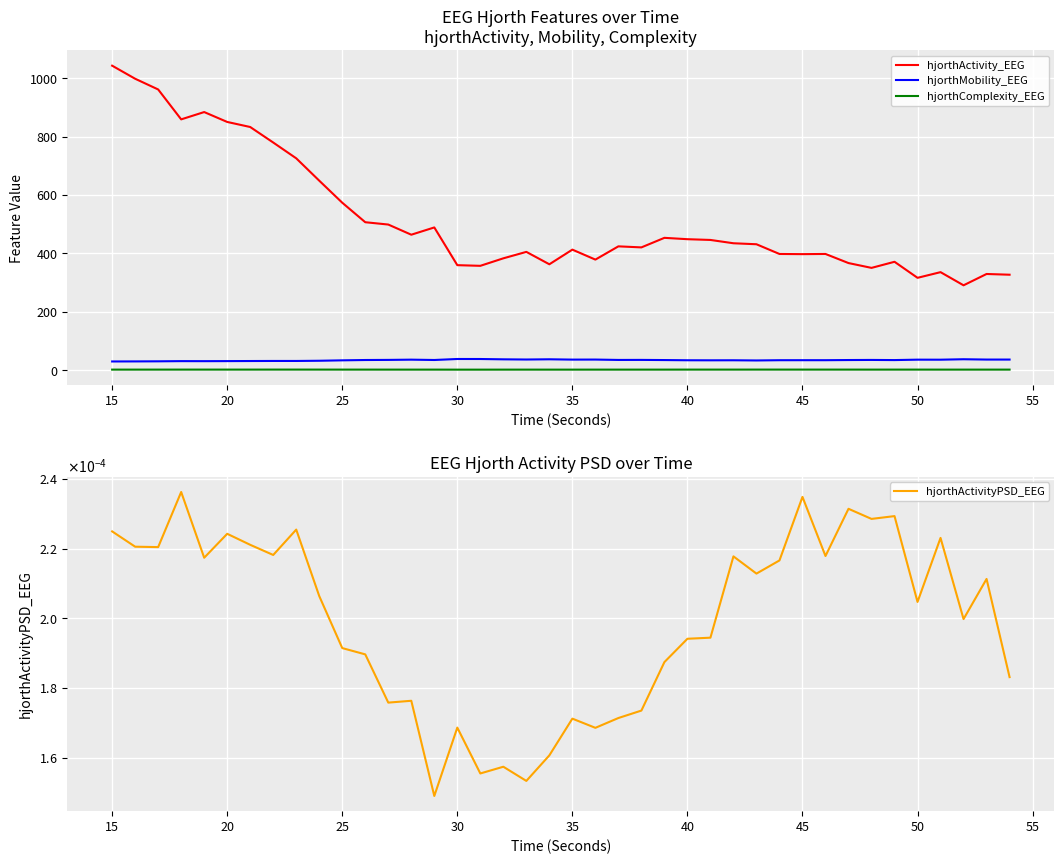

What is the greatest value displayed?

1042.4